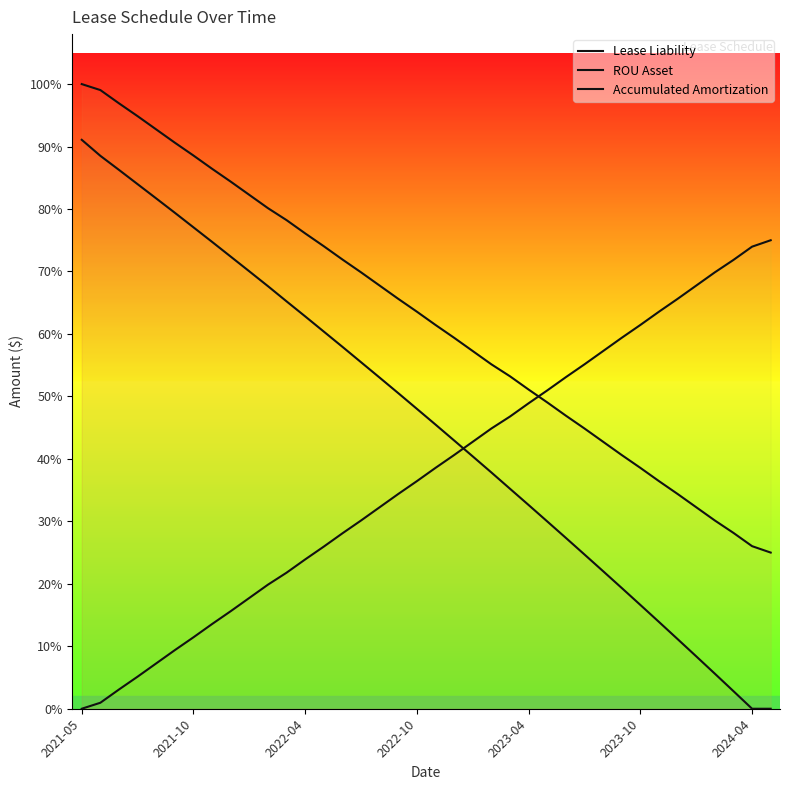

True or false: ROU Asset has a value of 37582.4 at 2023-10.

True